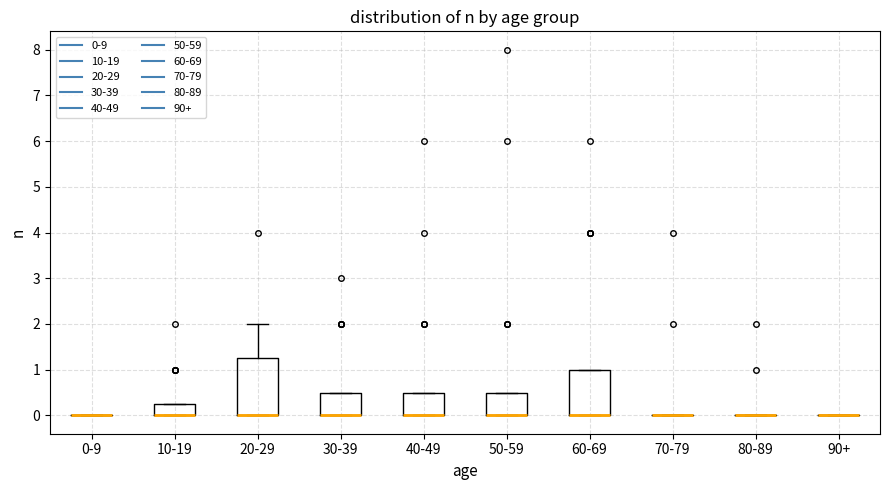

Where is the lower edge of the box for 10-19 on the y-axis? The values are not printed on the chart, so give them approximately, as read against the axis.

0.0